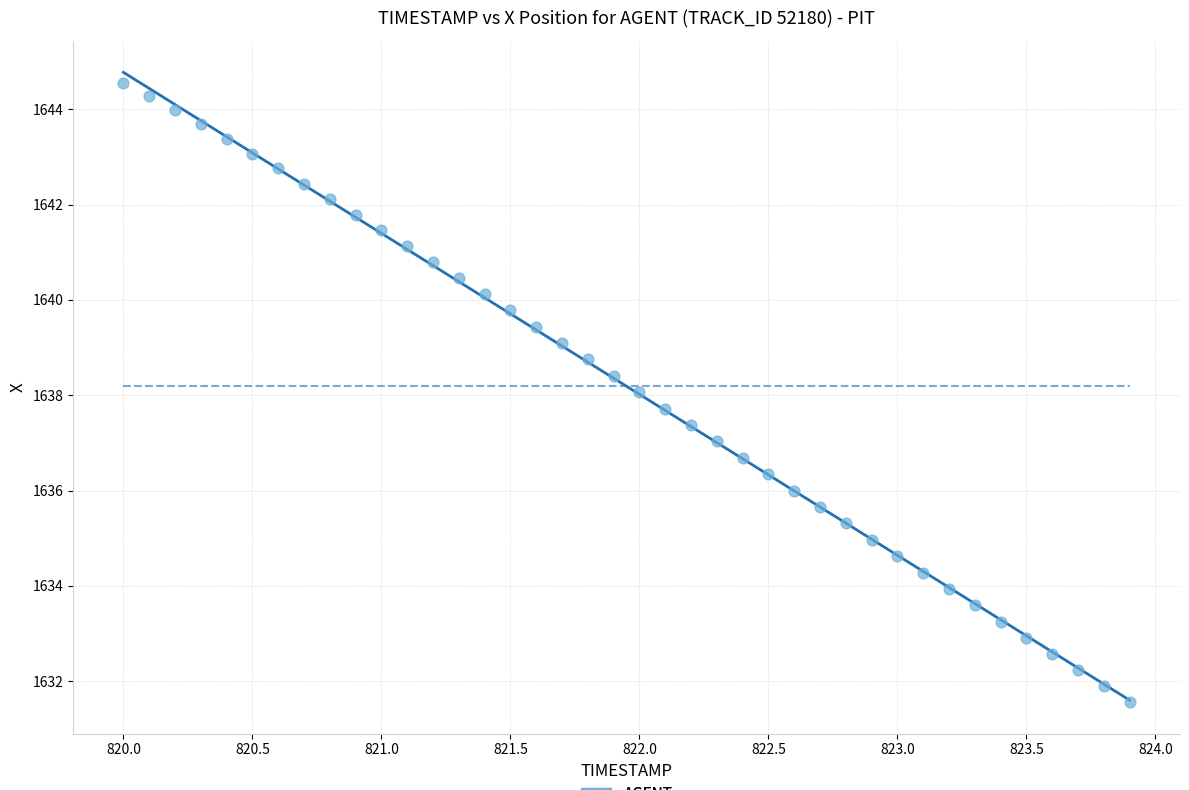

What is the range of X values (max minus min)?

3.9